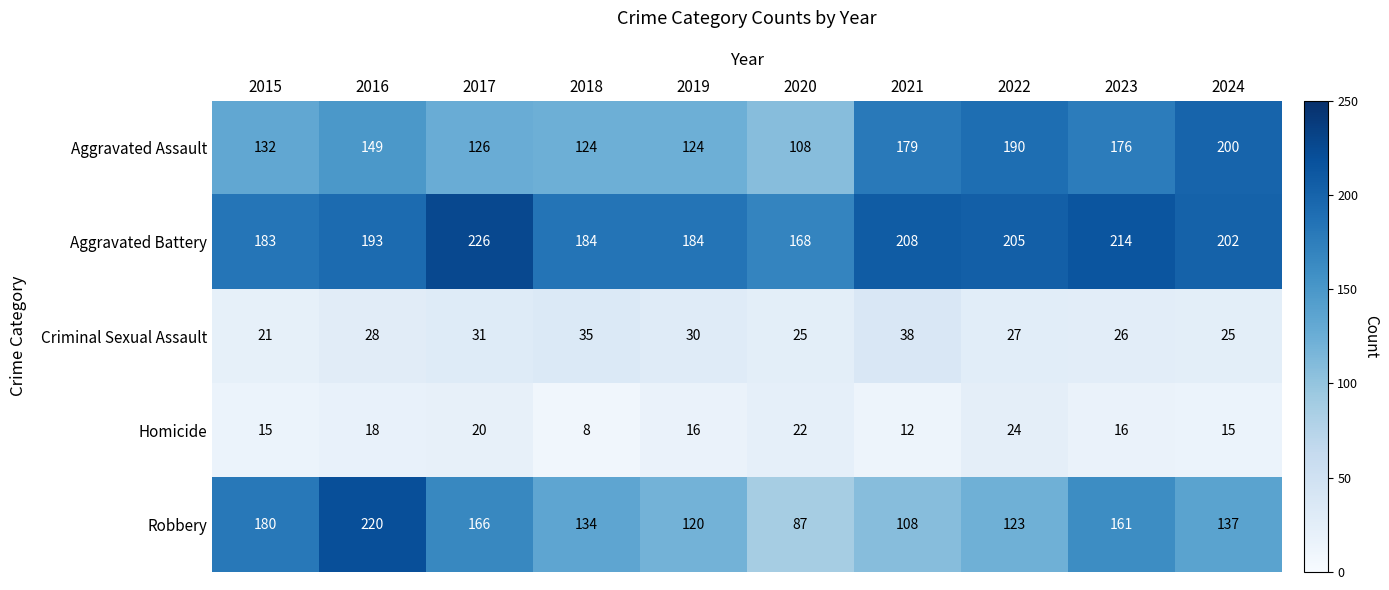

At which label does Robbery first exceed 137?

2015